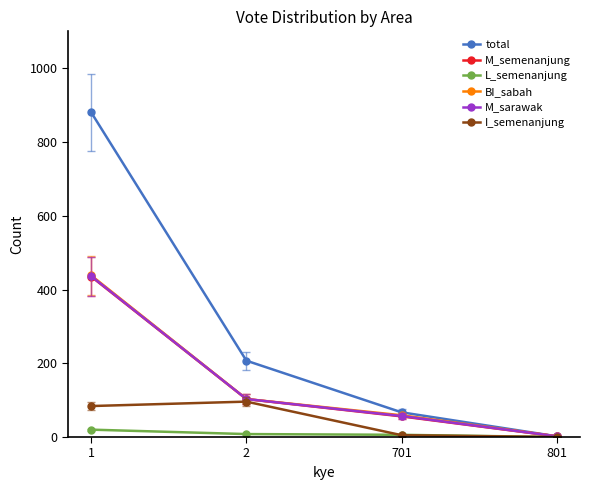

Which series changed the most between 1 and 701?

total